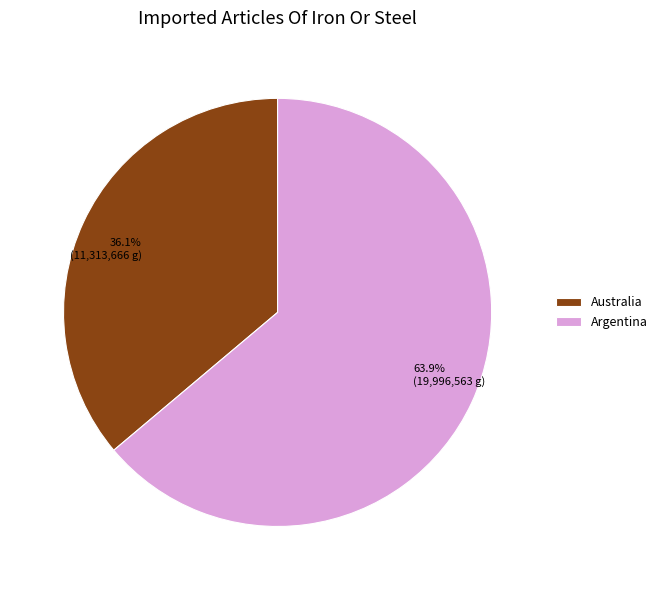

Which slice is the smallest?

Australia